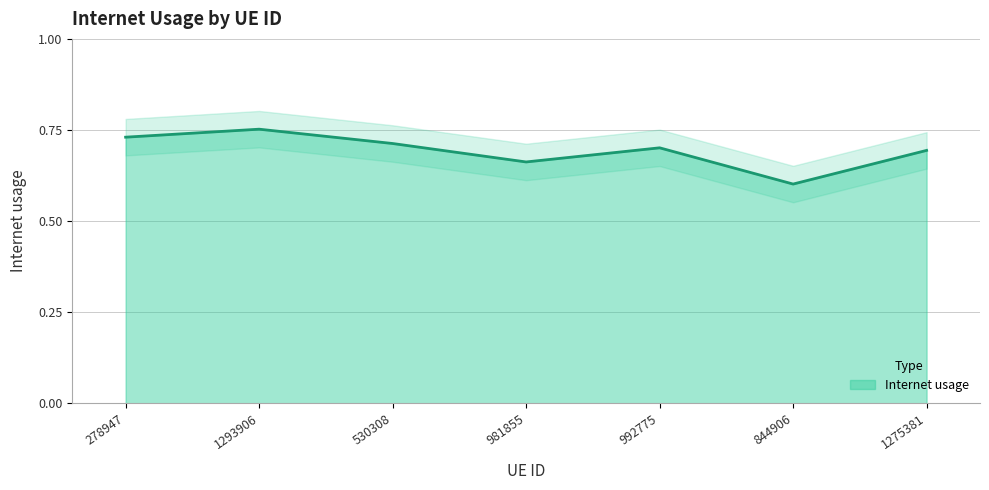

List the labels in order of value, smallest first.

844906, 981855, 1275381, 992775, 530308, 278947, 1293906